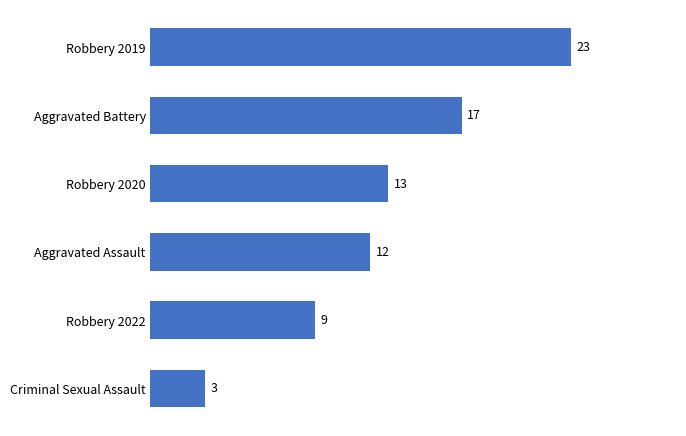

What is the difference between the maximum and minimum values?

20